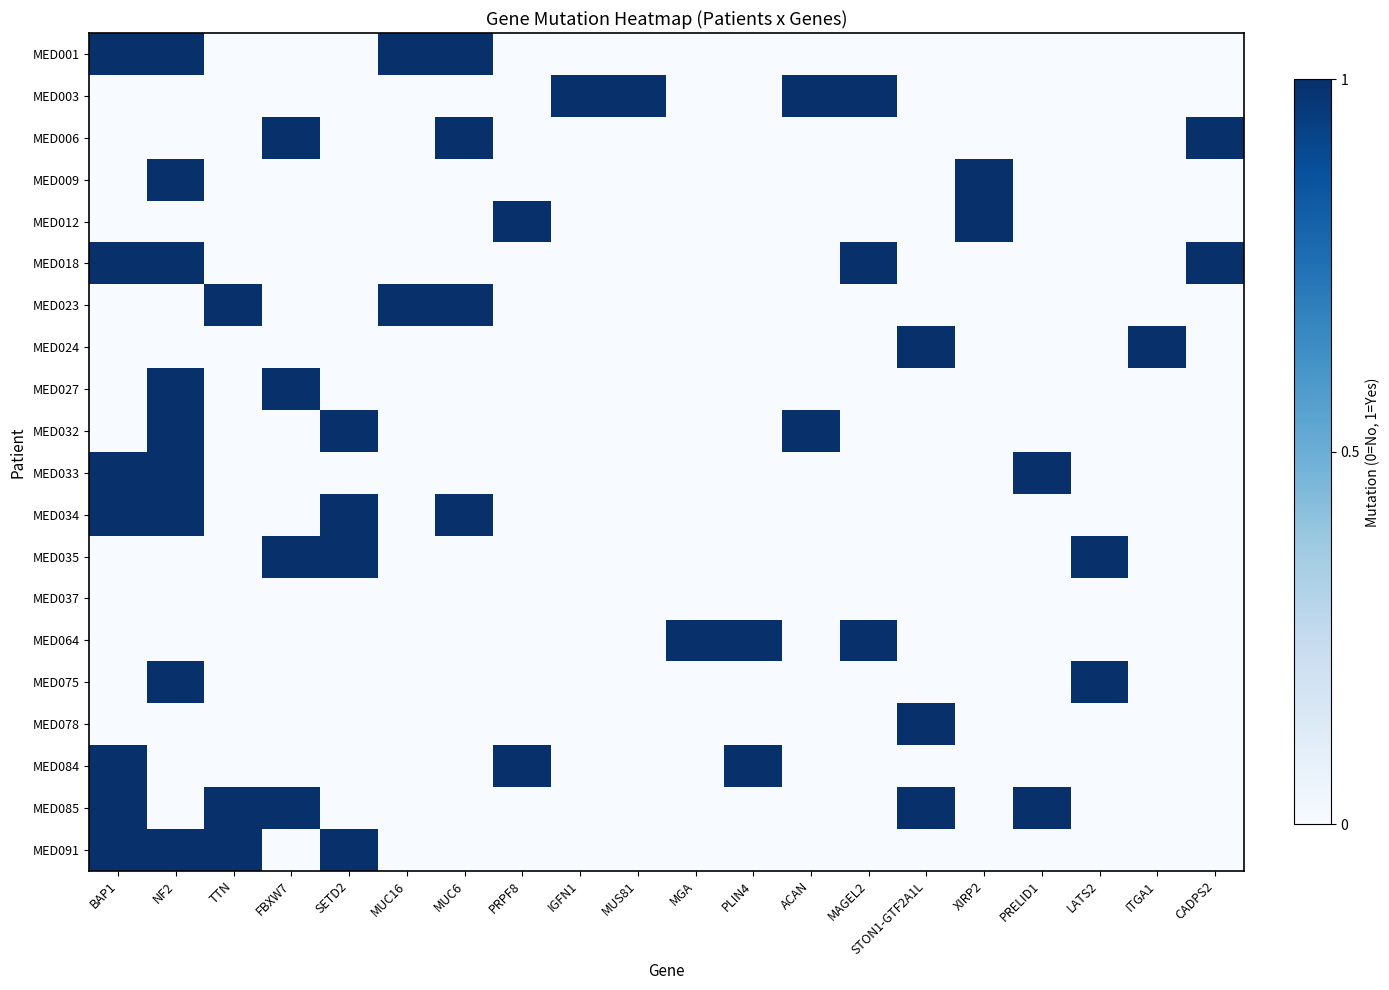

What is the spread (max minus min) of values at LATS2?

1